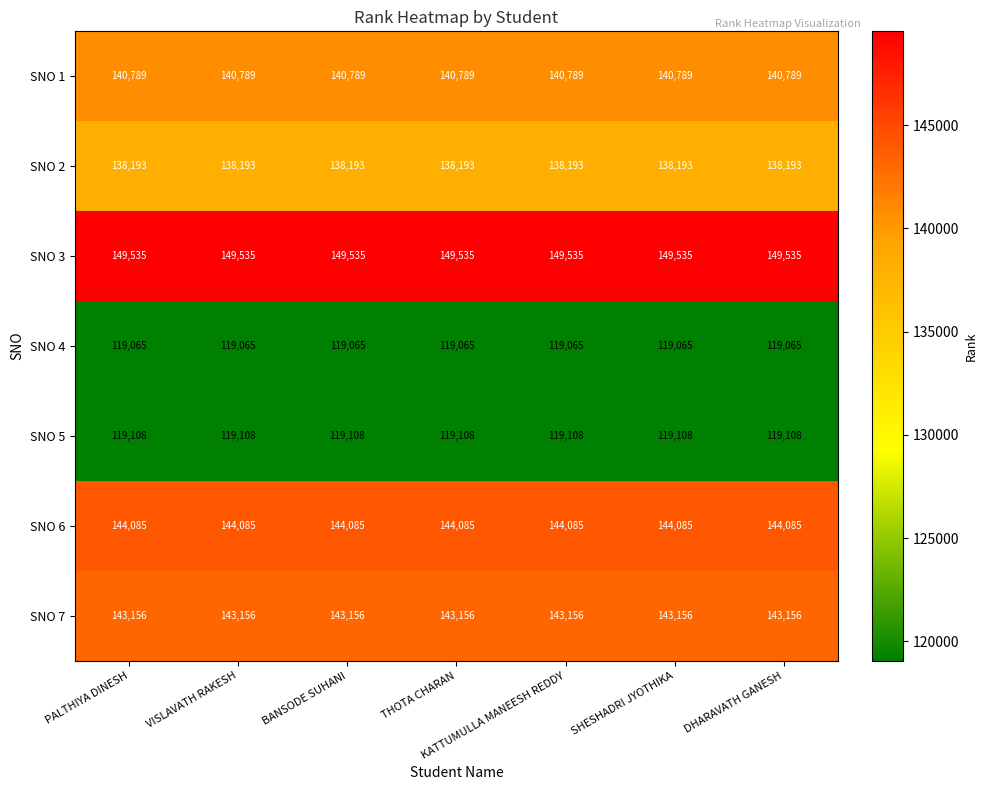

What is the average value of the SNO 7 series?

143156